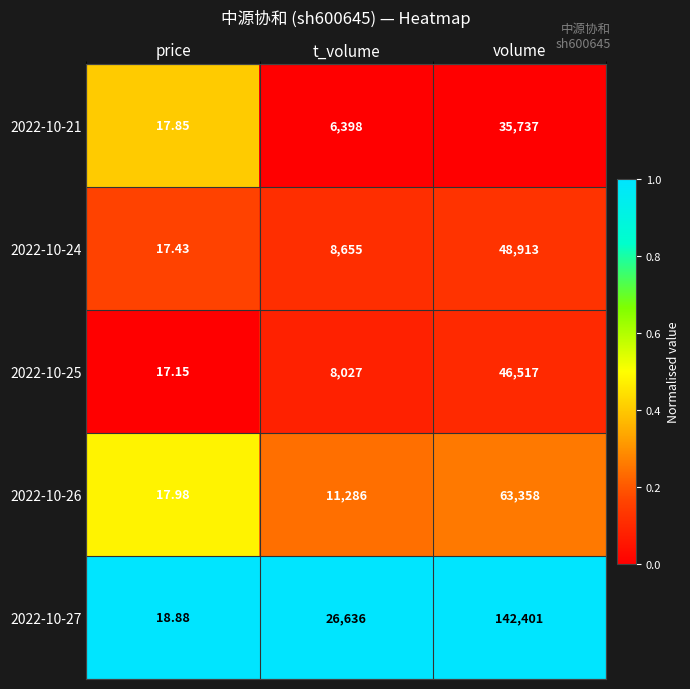

Rank the categories by 2022-10-26 value from highest to lowest.

volume, t_volume, price